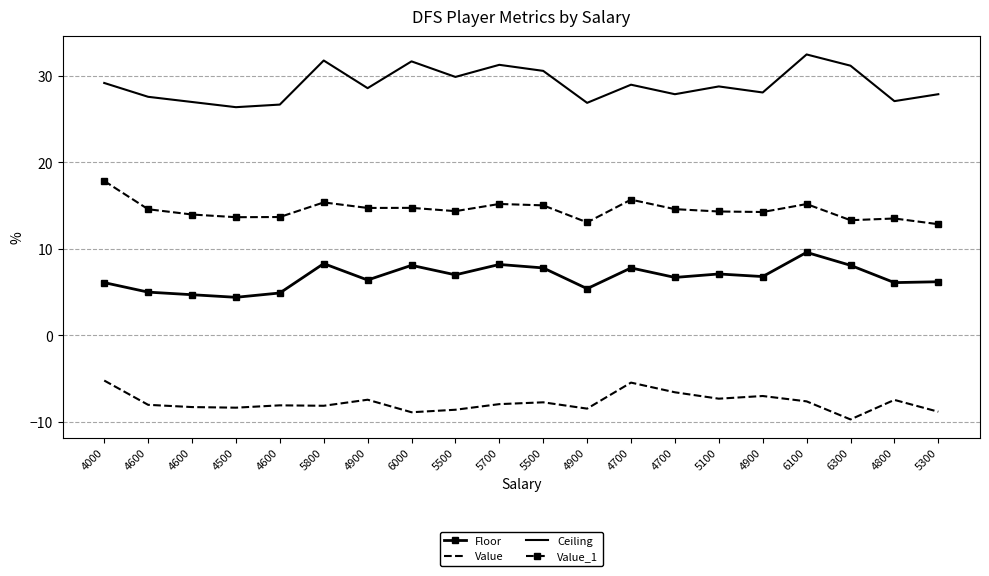

True or false: Floor and Value_1 cross at least once.

False